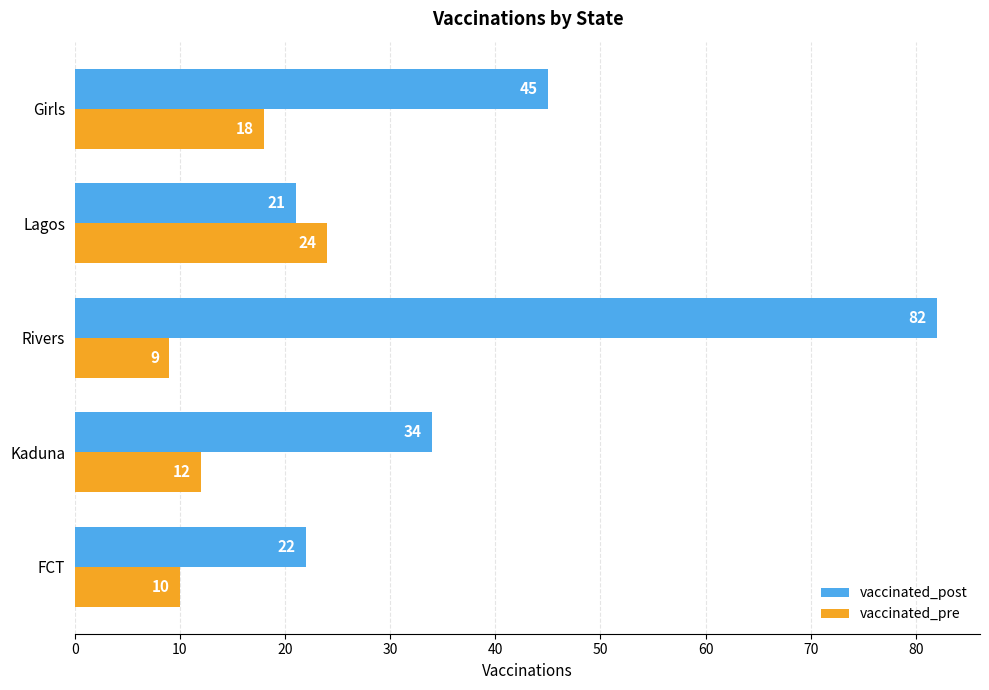

At which label is vaccinated_post closest to 51?

Girls